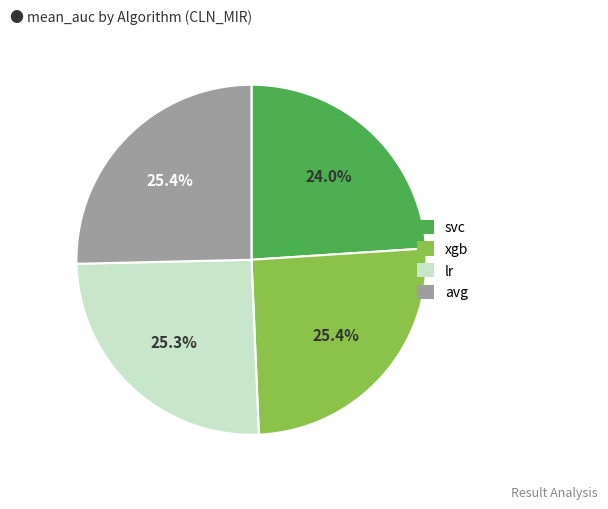

To the nearest percent, what portion does xgb represent?

25%